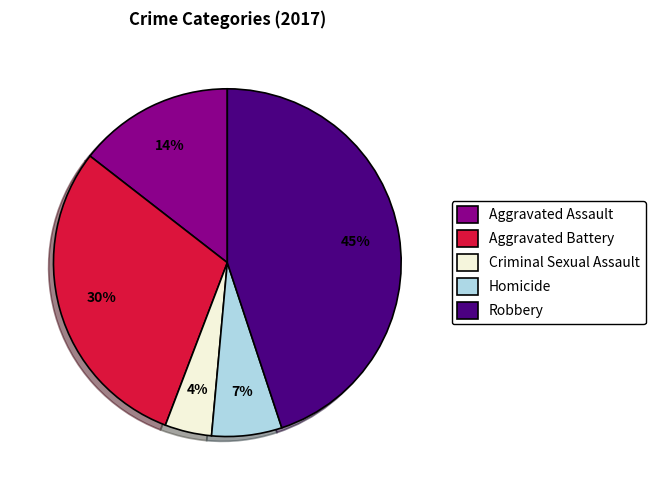

To the nearest percent, what percentage of the pie is Aggravated Battery?

30%